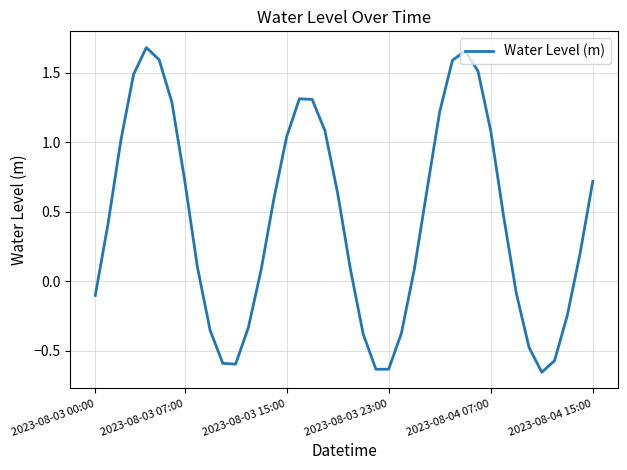

Does the chart have visible grid lines?

Yes